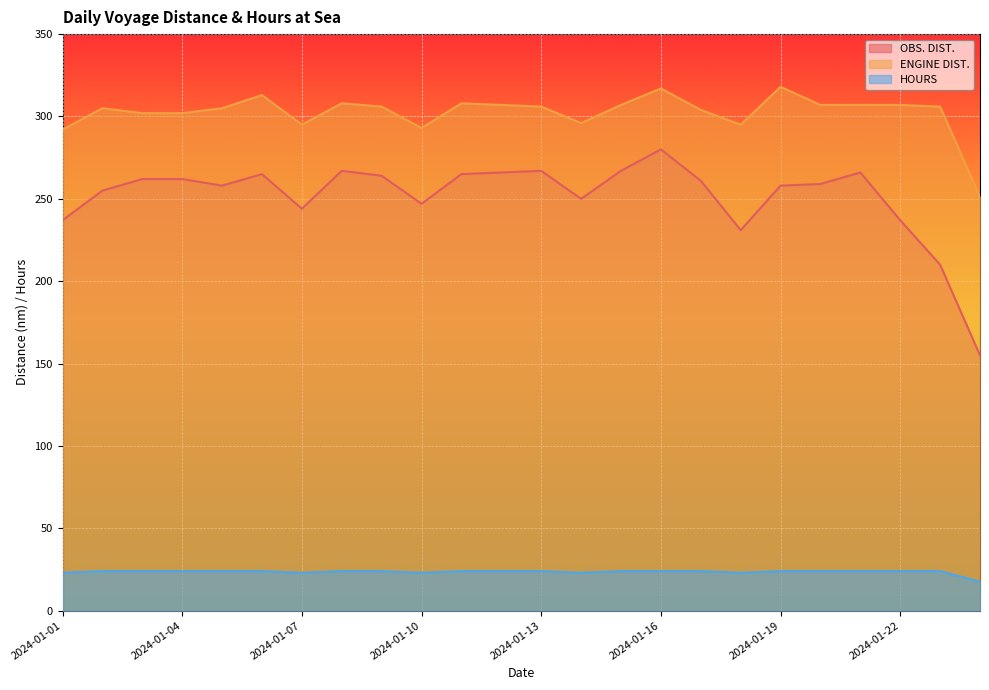

Reading right to left, list all the values displayed in this chart.

OBS. DIST.: 2024-01-24=155.0	2024-01-23=210.0	2024-01-22=237.0	2024-01-21=266.0	2024-01-20=259.0	2024-01-19=258.0	2024-01-18=231.0	2024-01-17=261.0	2024-01-16=280.0	2024-01-15=267.0	2024-01-14=250.0	2024-01-13=267.0	2024-01-12=266.0	2024-01-11=265.0	2024-01-10=247.0	2024-01-09=264.0	2024-01-08=267.0	2024-01-07=244.0	2024-01-06=265.0	2024-01-05=258.0	2024-01-04=262.0	2024-01-03=262.0	2024-01-02=255.0	2024-01-01=237.0
ENGINE DIST.: 2024-01-24=251.0	2024-01-23=306.0	2024-01-22=307.0	2024-01-21=307.0	2024-01-20=307.0	2024-01-19=318.0	2024-01-18=295.0	2024-01-17=304.0	2024-01-16=317.0	2024-01-15=307.0	2024-01-14=296.0	2024-01-13=306.0	2024-01-12=307.0	2024-01-11=308.0	2024-01-10=293.0	2024-01-09=306.0	2024-01-08=308.0	2024-01-07=295.0	2024-01-06=313.0	2024-01-05=305.0	2024-01-04=302.0	2024-01-03=302.0	2024-01-02=305.0	2024-01-01=292.0
HOURS: 2024-01-24=17.6	2024-01-23=24.0	2024-01-22=24.0	2024-01-21=24.0	2024-01-20=24.0	2024-01-19=24.0	2024-01-18=23.0	2024-01-17=24.0	2024-01-16=24.0	2024-01-15=24.0	2024-01-14=23.0	2024-01-13=24.0	2024-01-12=24.0	2024-01-11=24.0	2024-01-10=23.0	2024-01-09=24.0	2024-01-08=24.0	2024-01-07=23.0	2024-01-06=24.0	2024-01-05=24.0	2024-01-04=24.0	2024-01-03=24.0	2024-01-02=24.0	2024-01-01=23.0